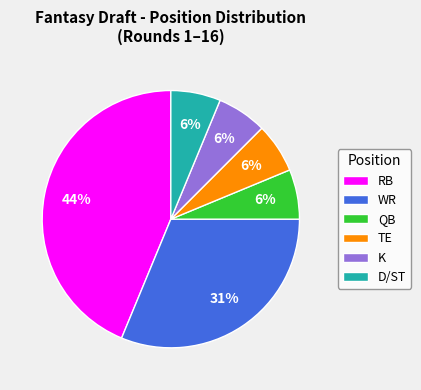

Count the number of slices in the pie.

6